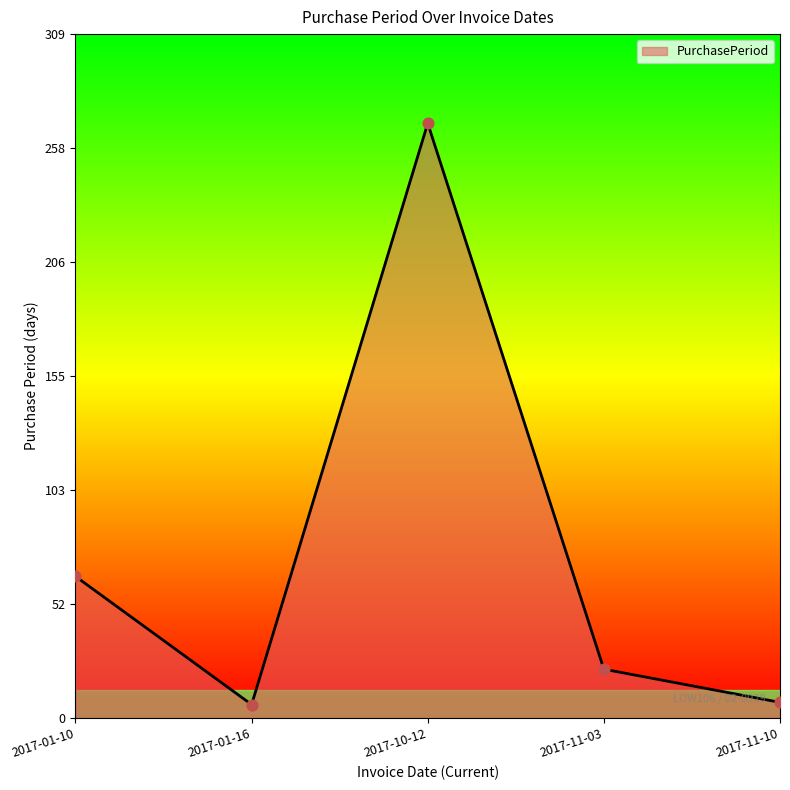

Between 2017-10-12 and 2017-01-10, which is larger?

2017-10-12